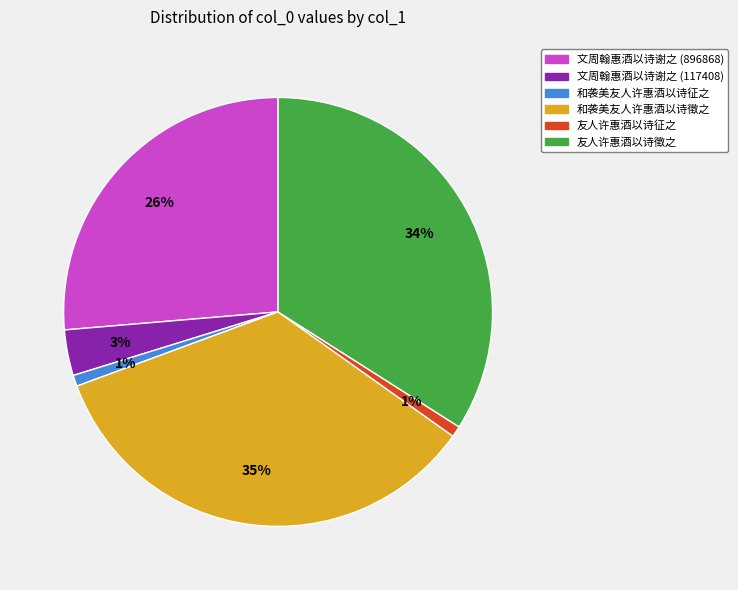

To the nearest percent, what percentage of the pie is 友人许惠酒以诗徵之?

34%